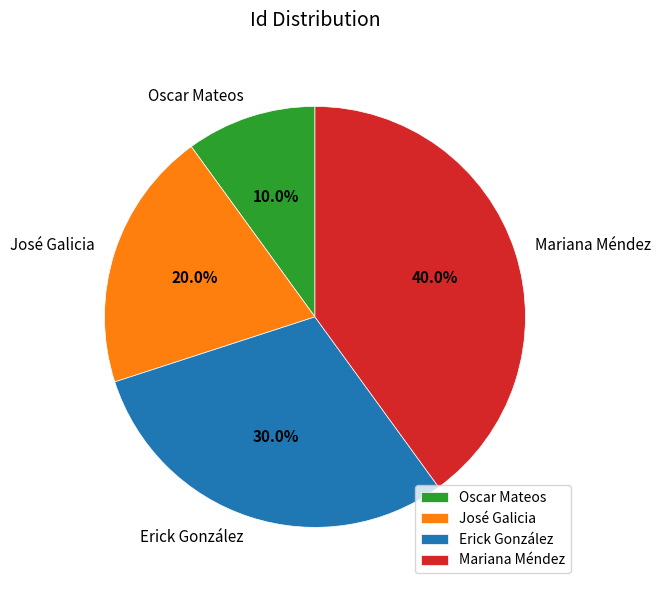

What percentage is the Mariana Méndez slice, to the nearest percent?

40%